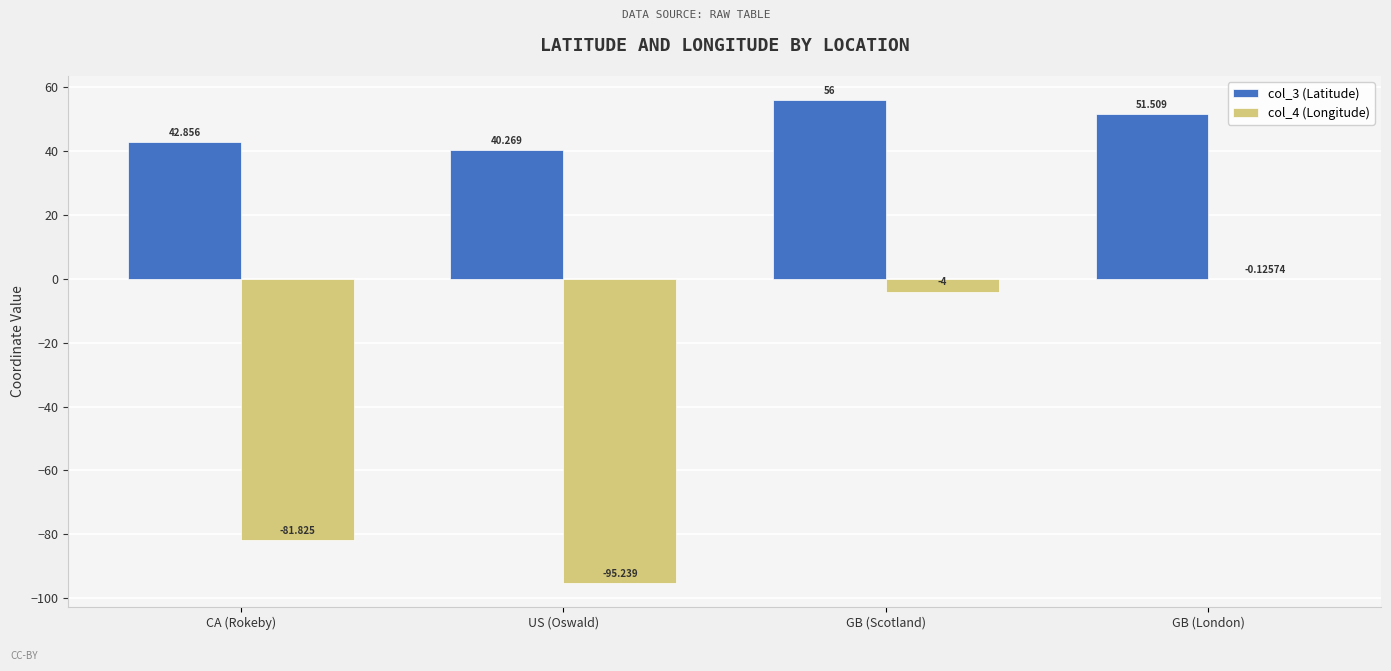

How many series are shown in this chart?

2